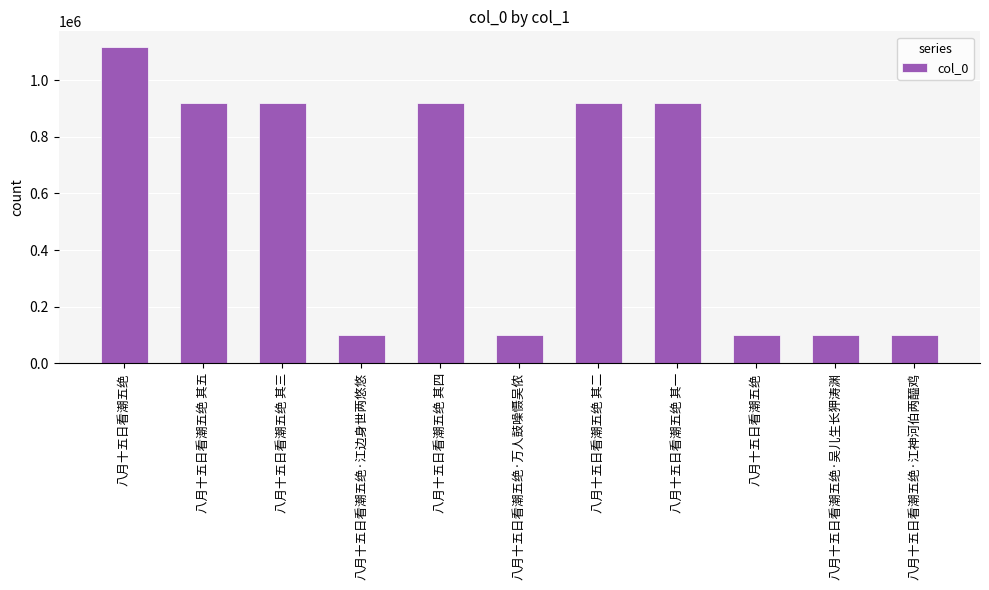

How many categories are shown in the chart?

11